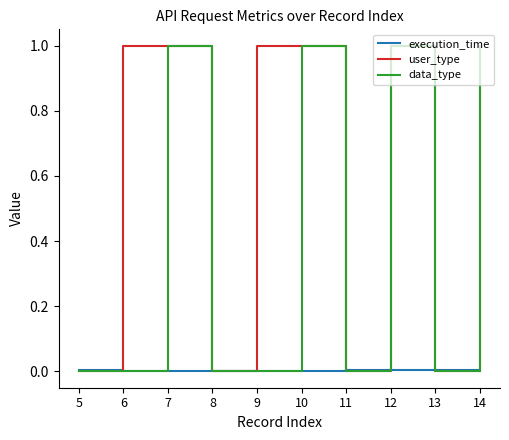

Is the value of execution_time at 8 greater than the value of user_type at 10?

No